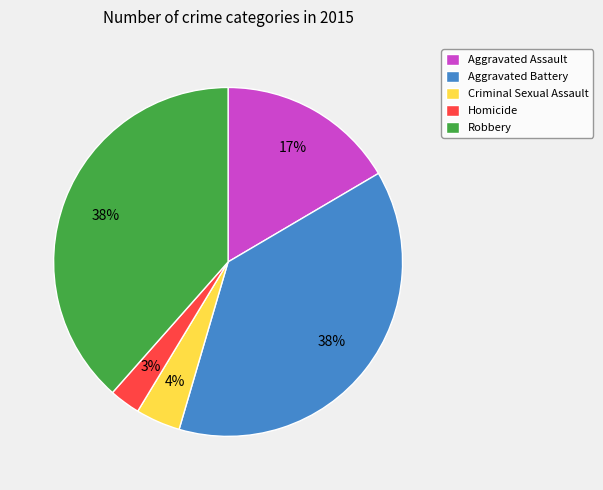

To the nearest percent, what is the combined percentage of Aggravated Battery and Criminal Sexual Assault?

42%